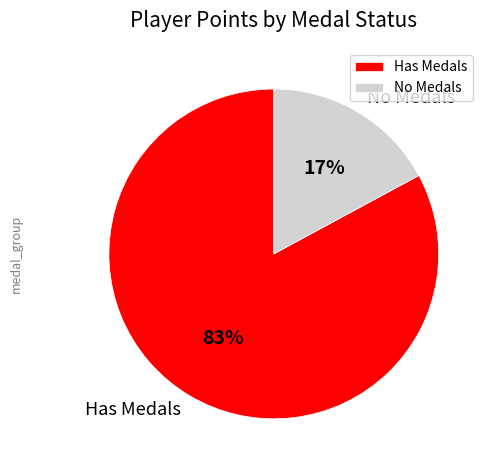

To the nearest percent, what is the difference between the largest and smallest slice percentages?

66%